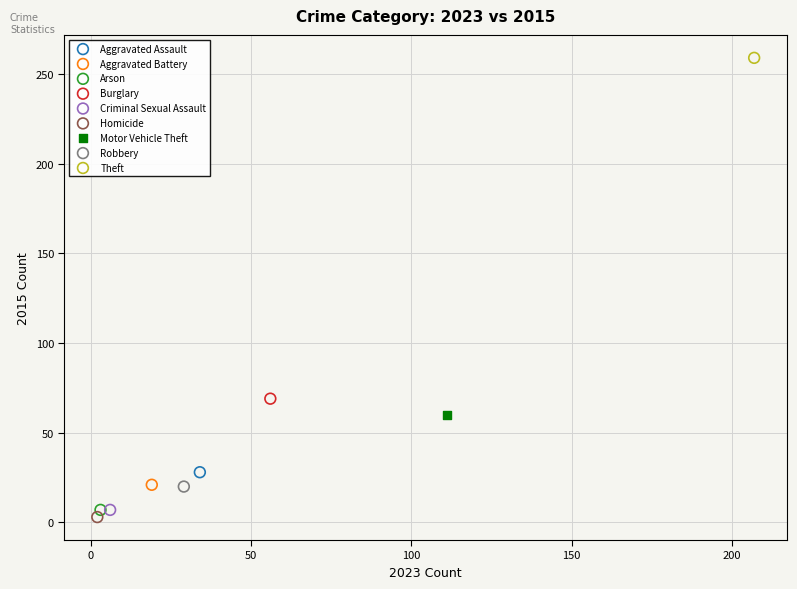

What are all the series names shown in the legend?

Aggravated Assault, Aggravated Battery, Arson, Burglary, Criminal Sexual Assault, Homicide, Motor Vehicle Theft, Robbery, Theft